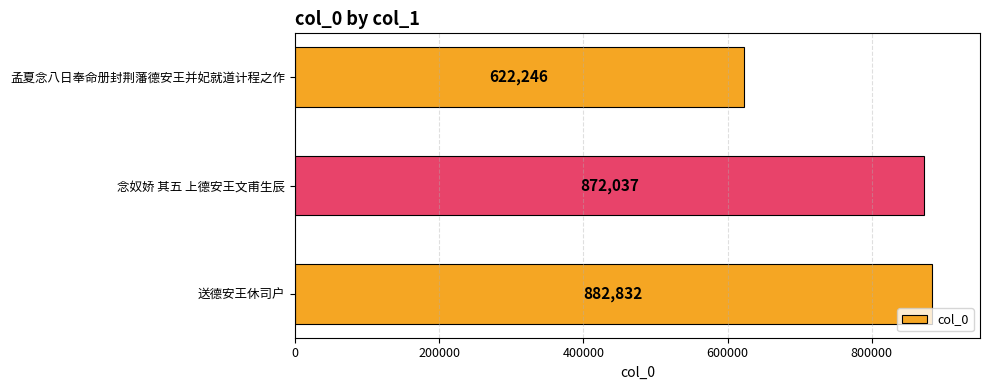

Is it true that the value at 念奴娇 其五 上德安王文甫生辰 is 872037?

True